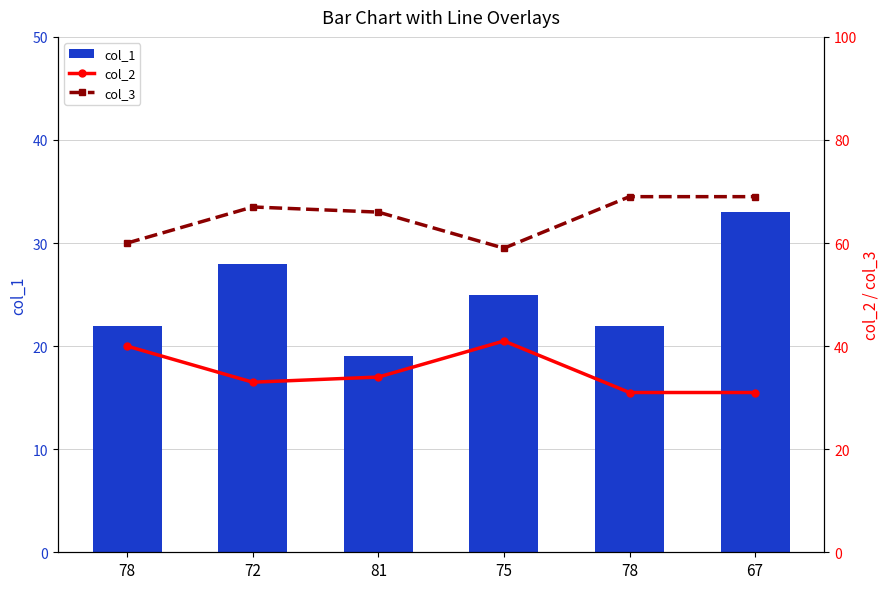

True or false: col_1 has a value of 25 at 75.

True